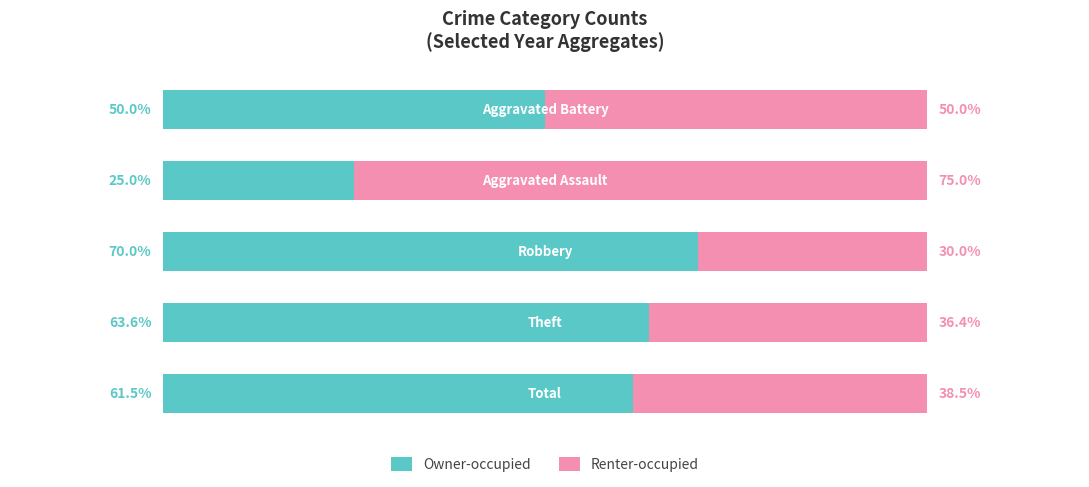

What are all the series names shown in the legend?

Owner-occupied, Renter-occupied